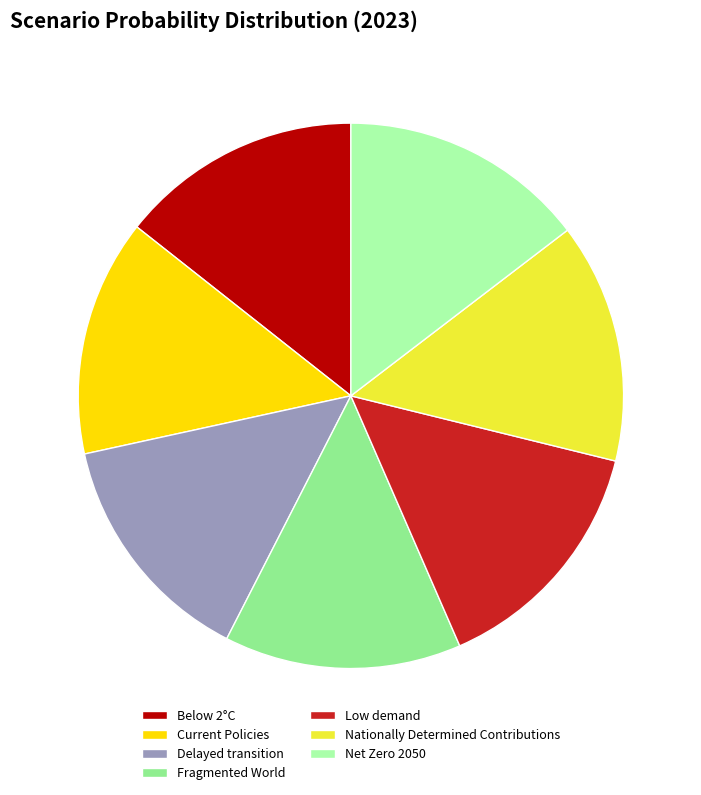

Is there a majority slice in this chart?

No